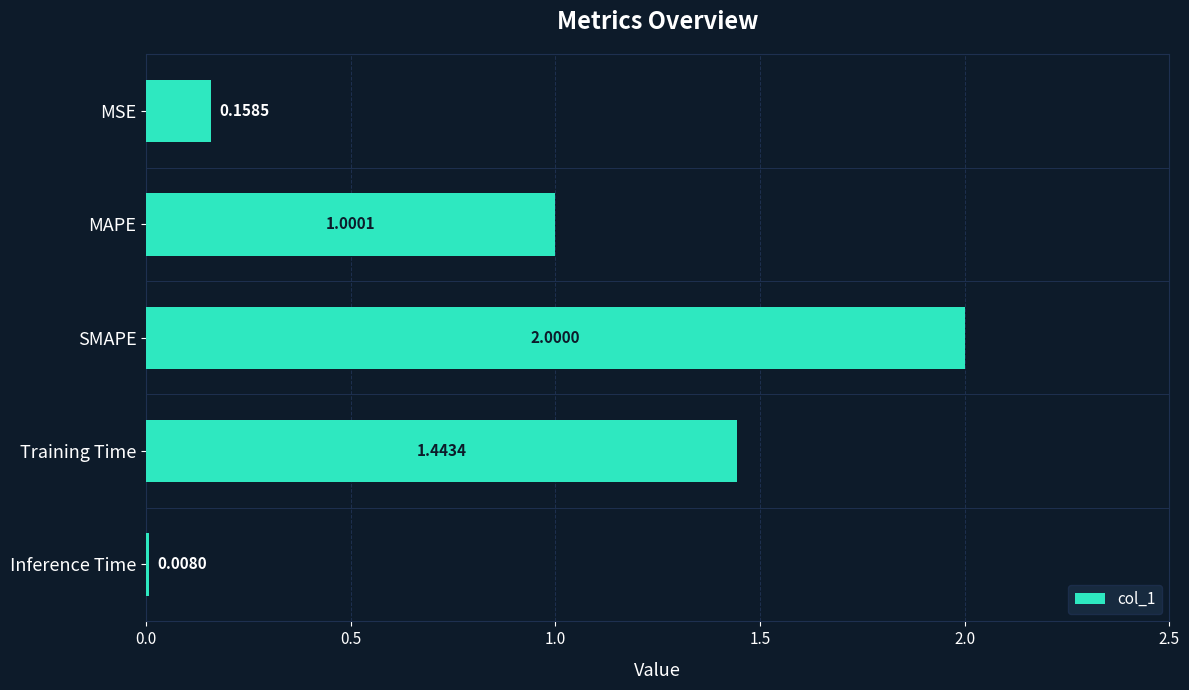

Approximately how many times larger is the value at SMAPE compared to MAPE?

2.0